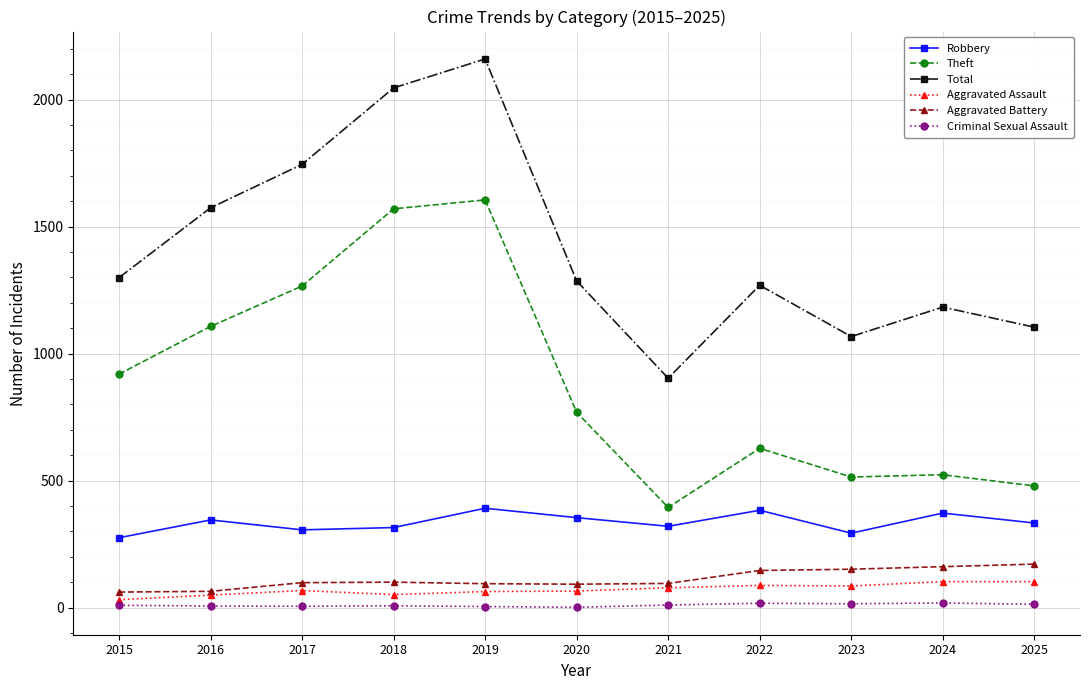

Between 2015 and 2019, which series saw the biggest shift?

Total